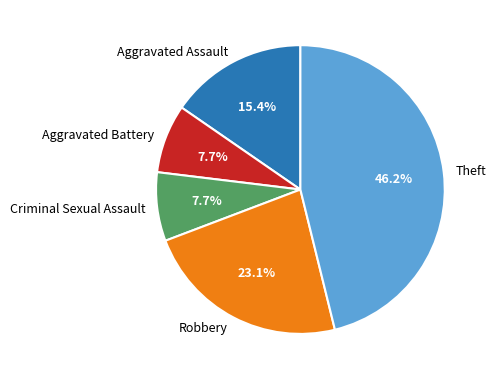

Count the number of slices in the pie.

5